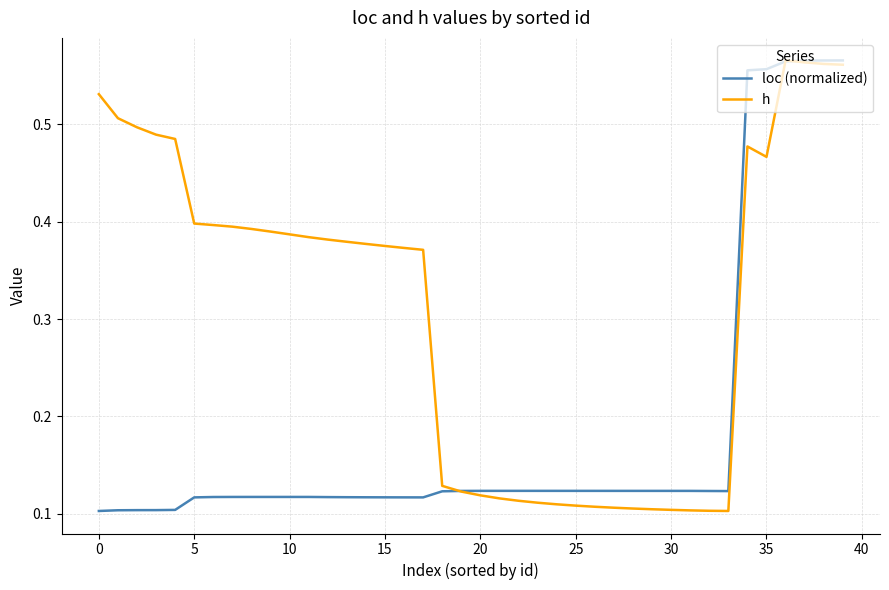

Rank the series by their average value, from lowest to highest.

loc (normalized), h